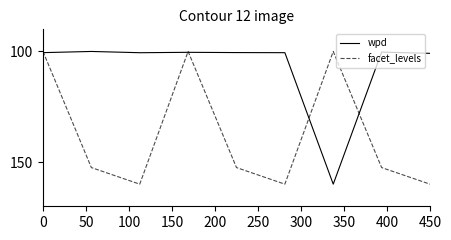

What is the smallest value displayed?

100.0